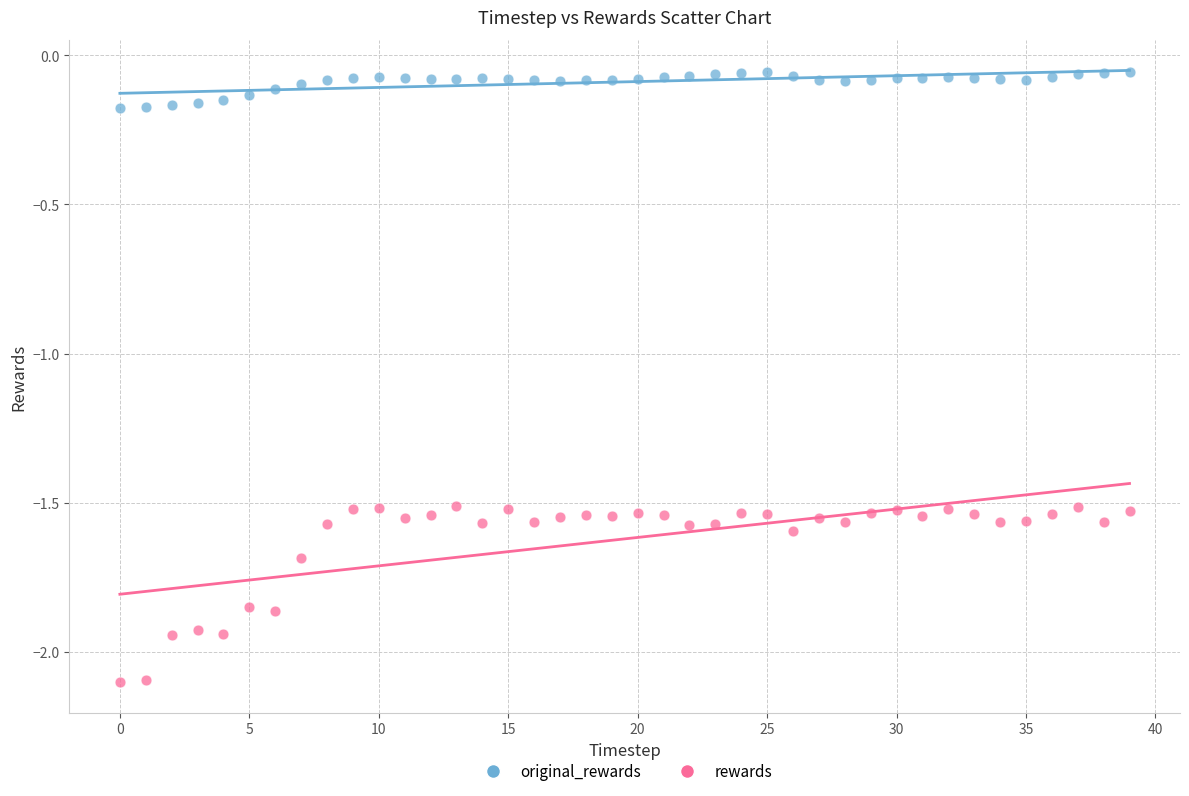

Which series contains the highest Y value?

original_rewards